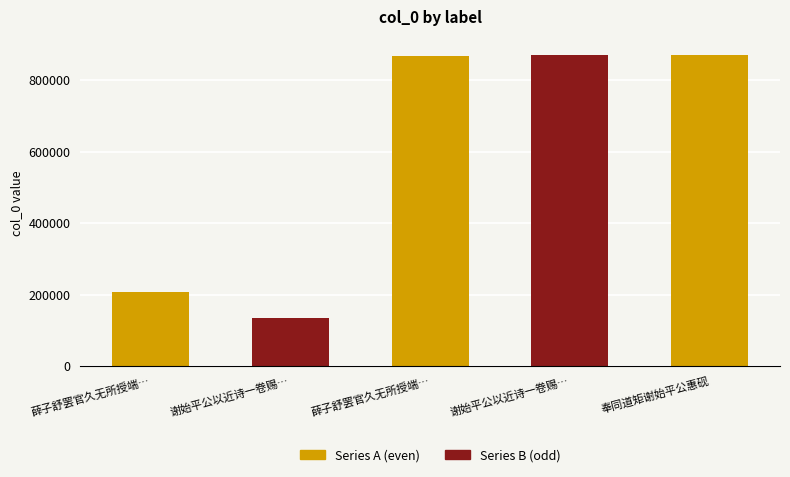

At which label is the value closest to 502187?

薛子舒罢官久无所授端…